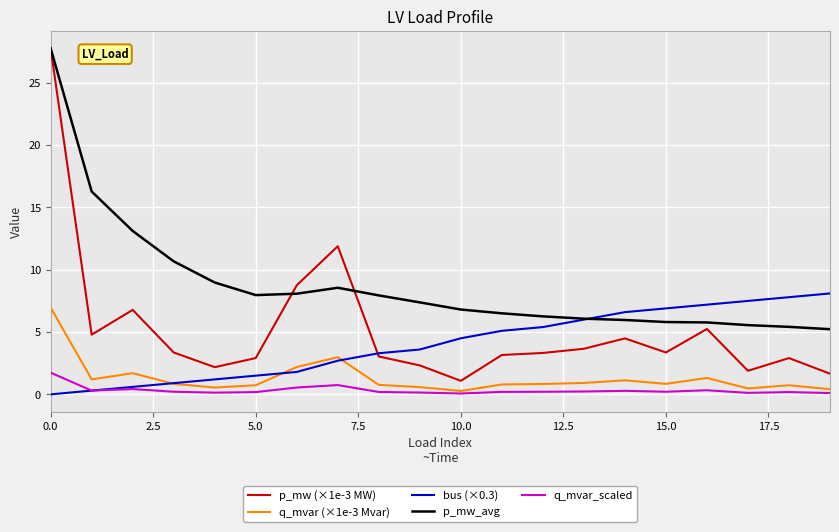

True or false: q_mvar (×1e-3 Mvar) and p_mw (×1e-3 MW) cross at least once.

False